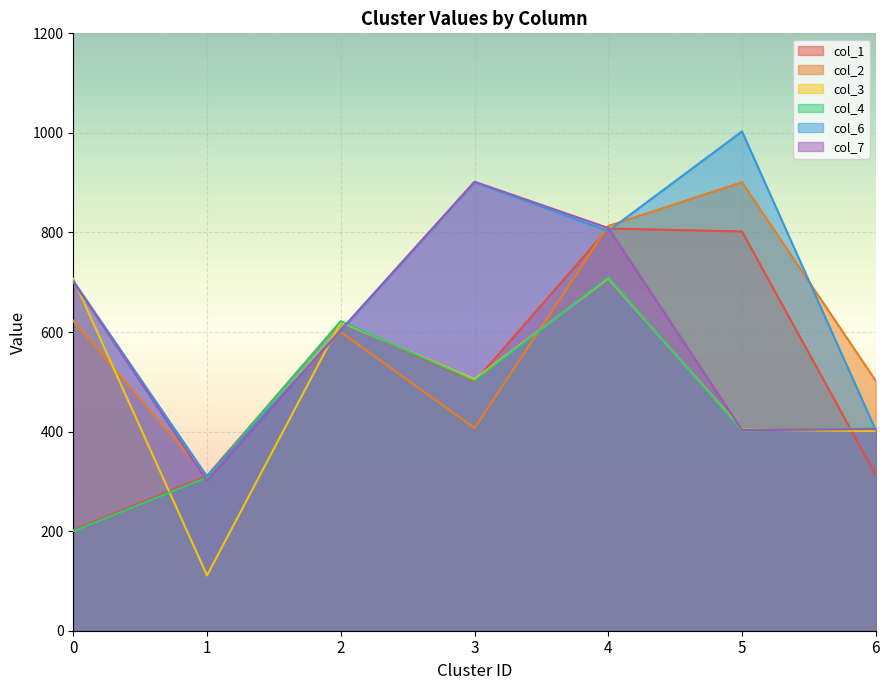

Rank the categories by col_6 value from highest to lowest.

5, 3, 4, 0, 2, 6, 1